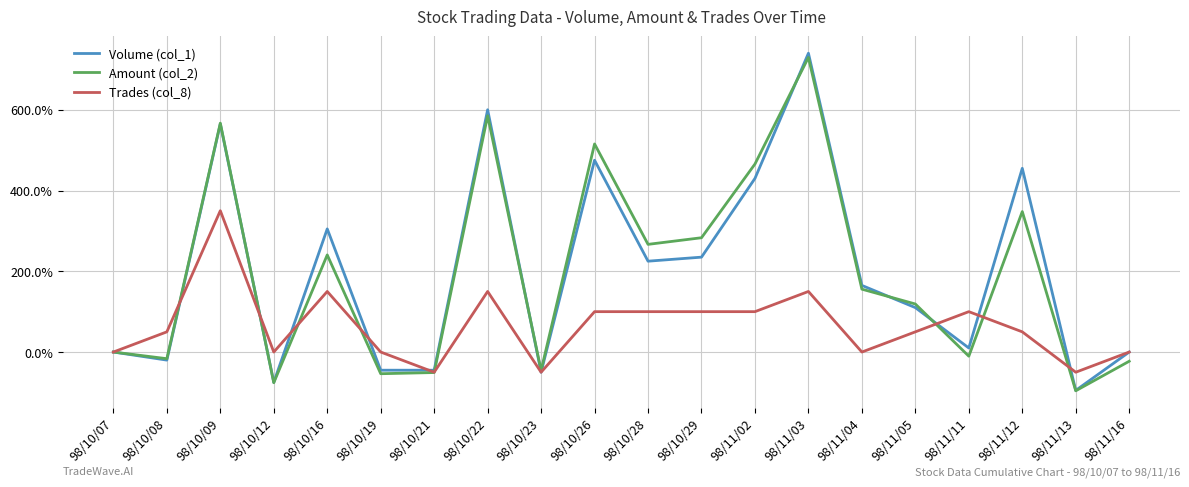

True or false: Trades (col_8) has a value of 168.9 at 98/10/29.

False